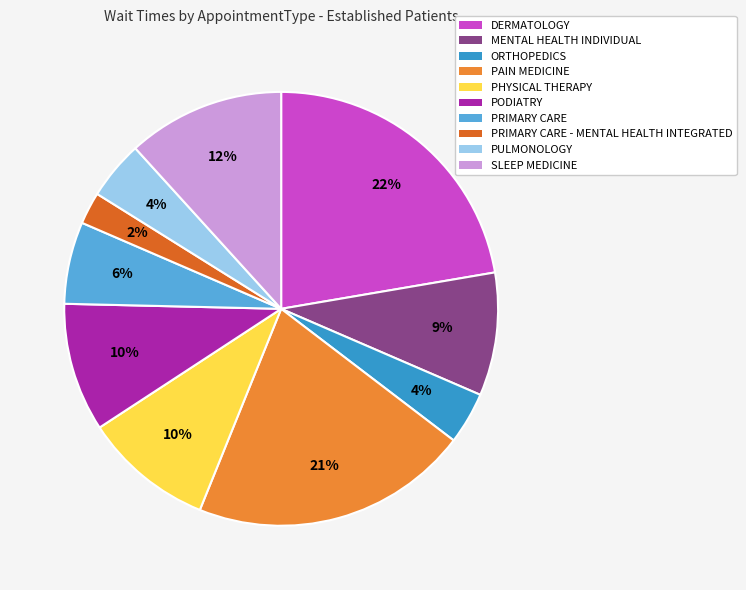

Which category has the smallest portion of the pie?

PRIMARY CARE - MENTAL HEALTH INTEGRATED